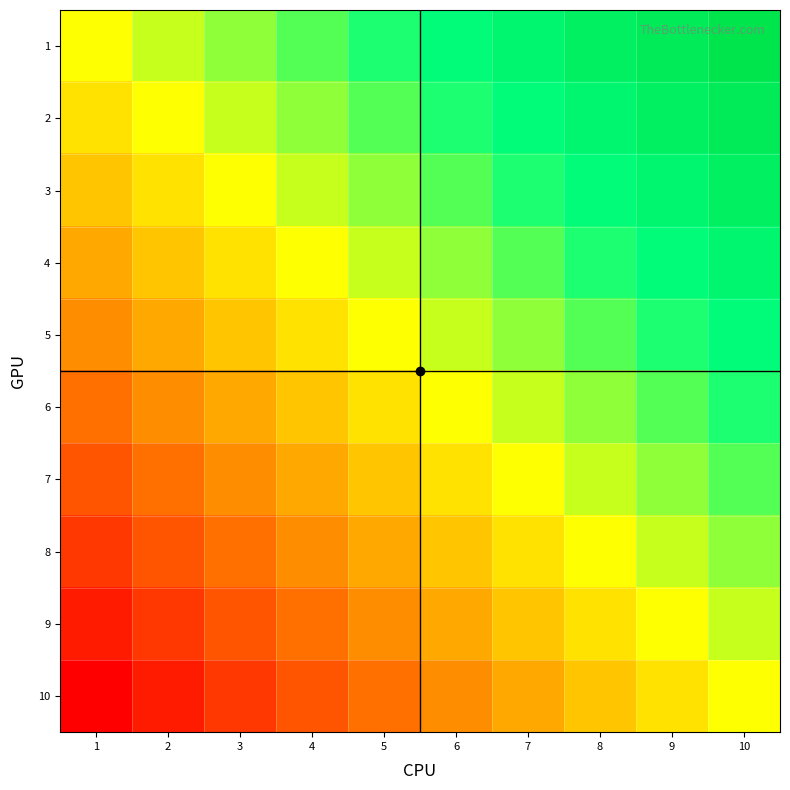

How many data points does each series have?

10